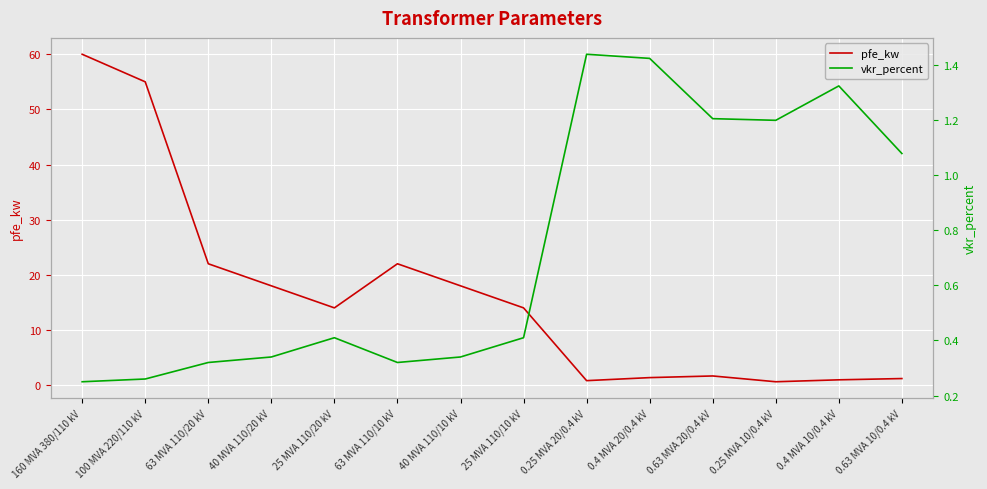

What is the label of the 12th point from the left?

0.25 MVA 10/0.4 kV